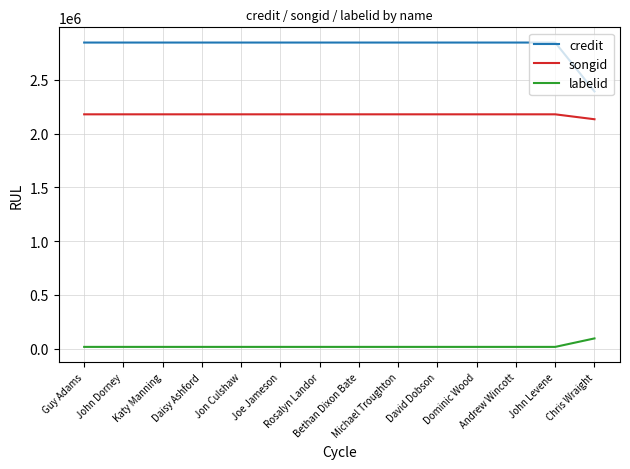

Rank the series by their average value, from lowest to highest.

labelid, songid, credit